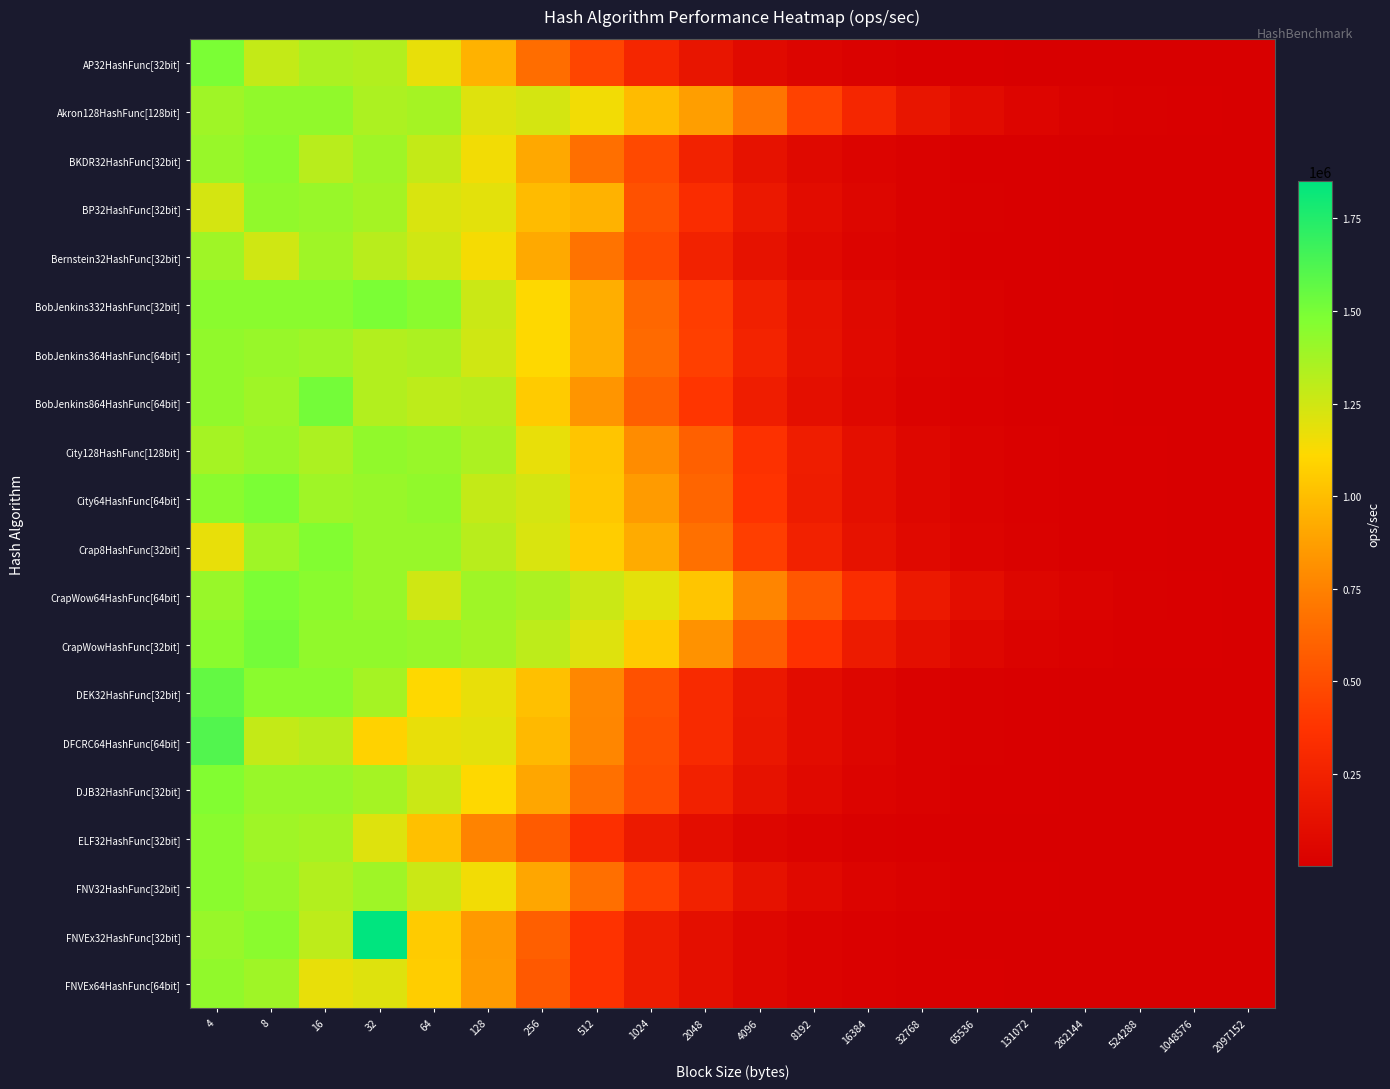

Reading left to right, transcribe all the data shown in this chart.

AP32HashFunc[32bit]: 4=1492538.2	8=1282051.6	16=1351351.9	32=1333333.8	64=1176470.6	128=952380.8	256=657894.6	512=462962.8	1024=282485.9	2048=158478.5	4096=83194.7	8192=42444.8	16384=21673.2	32768=10927.8	65536=5475.9	131072=2735.5	262144=1368.9	524288=684.4	1048576=342.5	2097152=170.8
Akron128HashFunc[128bit]: 4=1388889.5	8=1428572.1	16=1428572.1	32=1351351.9	64=1369863.6	128=1204819.4	256=1234568.1	512=1149425.4	1024=990098.8	2048=869565.1	4096=694444.4	8192=448430.3	16384=279329.6	32768=158982.4	65536=84104.3	131072=43994.7	262144=22281.6	524288=11128.4	1048576=5600.7	2097152=2804.9
BKDR32HashFunc[32bit]: 4=1408451.4	8=1449276.1	16=1315789.9	32=1388889.5	64=1282051.6	128=1149425.4	256=909090.8	512=662251.6	1024=480769.1	2048=253807.1	4096=139664.7	8192=71735.9	16384=37411.2	32768=19018.6	65536=9557.5	131072=4801.5	262144=2403.9	524288=1203.3	1048576=600.8	2097152=300.6
BP32HashFunc[32bit]: 4=1234567.8	8=1428572.1	16=1408451.4	32=1369863.5	64=1219512.2	128=1190476.2	256=990098.9	512=952380.7	1024=518134.7	2048=323624.6	4096=180180.2	8192=95602.4	16384=49627.8	32768=25188.9	65536=12690.4	131072=6392.6	262144=3203.0	524288=1602.6	1048576=801.3	2097152=400.0
Bernstein32HashFunc[32bit]: 4=1388889.5	8=1250000.2	16=1388889.5	32=1315789.9	64=1250000.1	128=1136363.6	256=917430.9	512=680272.1	1024=480769.1	2048=249999.9	4096=138504.0	8192=73099.4	16384=37467.2	32768=19011.4	65536=9569.4	131072=4795.9	262144=2401.1	524288=1199.9	1048576=600.6	2097152=300.5
BobJenkins332HashFunc[32bit]: 4=1449276.1	8=1449276.1	16=1449276.1	32=1492538.2	64=1449276.1	128=1265823.1	256=1111111.1	512=934579.3	1024=628930.8	2048=421940.7	4096=242130.7	8192=133868.7	16384=71073.1	32768=38066.2	65536=18480.9	131072=9303.2	262144=4658.3	524288=2360.2	1048576=1178.4	2097152=591.6
BobJenkins364HashFunc[64bit]: 4=1428572.0	8=1408451.4	16=1388889.5	32=1333333.8	64=1351351.9	128=1250000.2	256=1111111.1	512=934579.4	1024=641025.6	2048=431034.2	4096=258397.9	8192=140055.9	16384=73800.7	32768=37864.4	65536=18467.2	131072=9563.9	262144=4803.3	524288=2404.9	1048576=1194.2	2097152=592.8
BobJenkins864HashFunc[64bit]: 4=1428572.1	8=1388889.5	16=1515152.5	32=1333333.8	64=1298701.6	128=1315789.9	256=1052631.4	512=833333.1	1024=588235.2	2048=380227.9	4096=218818.4	8192=118063.7	16384=62111.8	32768=31397.2	65536=15880.6	131072=7991.1	262144=4000.6	524288=1989.9	1048576=999.5	2097152=499.9
City128HashFunc[128bit]: 4=1369863.6	8=1408451.4	16=1351351.9	32=1428572.1	64=1408451.4	128=1351351.9	256=1176470.6	512=1030927.6	1024=793650.8	2048=591715.9	4096=361010.6	8192=217391.4	16384=117233.3	32768=61237.0	65536=31446.5	131072=15862.9	262144=7931.5	524288=4000.0	1048576=2004.4	2097152=1007.6
City64HashFunc[64bit]: 4=1449276.1	8=1492538.2	16=1388889.4	32=1408451.4	64=1428572.1	128=1282051.6	256=1234568.1	512=1041666.5	1024=854700.7	2048=617283.9	4096=374531.6	8192=210970.5	16384=116009.2	32768=60350.0	65536=30931.0	131072=15954.0	262144=8030.8	524288=4017.4	1048576=2005.7	2097152=1005.9
Crap8HashFunc[32bit]: 4=1176470.6	8=1388889.5	16=1470589.1	32=1408451.4	64=1408451.4	128=1315789.9	256=1219512.4	512=1063829.6	1024=925925.7	2048=666666.6	4096=429184.3	8192=248756.2	16384=137740.9	32768=72727.2	65536=37551.6	131072=19000.6	262144=9573.0	524288=4788.6	1048576=2397.8	2097152=1200.0
CrapWow64HashFunc[64bit]: 4=1408451.4	8=1492538.2	16=1449276.1	32=1408451.2	64=1249999.9	128=1388889.5	256=1351351.9	512=1265823.1	1024=1190476.2	2048=1030927.6	4096=763358.6	8192=549450.5	16384=330032.9	32768=190114.1	65536=104058.3	131072=52687.0	262144=26666.7	524288=13285.5	1048576=6695.7	2097152=3353.8
CrapWowHashFunc[32bit]: 4=1449276.1	8=1515152.5	16=1428572.1	32=1428572.1	64=1408451.4	128=1369863.6	256=1298701.6	512=1204819.4	1024=1052631.4	2048=819672.1	4096=574712.6	8192=363636.2	16384=203252.1	32768=112233.4	65536=57903.9	131072=29664.8	262144=16270.8	524288=7538.6	1048576=3761.9	2097152=1882.5
DEK32HashFunc[32bit]: 4=1562501.2	8=1449276.1	16=1449276.1	32=1369863.6	64=1111111.1	128=1176470.8	256=1010100.8	512=775193.9	1024=520833.2	2048=309597.6	4096=179856.1	8192=95057.1	16384=49578.6	32768=25246.2	65536=12727.5	131072=6395.1	262144=3203.4	524288=1601.2	1048576=801.3	2097152=400.4
DFCRC64HashFunc[64bit]: 4=1612904.5	8=1282051.6	16=1315789.9	32=1086956.4	64=1176470.6	128=1190476.2	256=980391.9	512=769230.4	1024=505050.4	2048=308642.0	4096=172413.8	8192=92250.9	16384=47528.5	32768=24201.4	65536=11948.9	131072=6037.2	262144=3022.0	524288=1505.7	1048576=753.0	2097152=376.9
DJB32HashFunc[32bit]: 4=1470589.1	8=1408451.4	16=1408451.4	32=1369863.6	64=1265823.1	128=1111111.1	256=900900.7	512=671140.9	1024=490195.9	2048=248756.2	4096=139275.6	8192=73099.4	16384=37523.5	32768=18957.3	65536=9570.3	131072=4801.2	262144=2403.1	524288=1201.2	1048576=600.1	2097152=300.3
ELF32HashFunc[32bit]: 4=1449276.1	8=1388889.5	16=1369863.6	32=1204819.4	64=1010100.8	128=757575.7	256=564971.6	512=347222.1	1024=197238.8	2048=104493.2	4096=53390.2	8192=27855.1	16384=13978.2	32768=7027.4	65536=3517.4	131072=1751.2	262144=879.2	524288=438.9	1048576=219.6	2097152=109.5
FNV32HashFunc[32bit]: 4=1449276.1	8=1408451.2	16=1333333.8	32=1388889.5	64=1265823.1	128=1149425.4	256=900900.7	512=662251.6	1024=432900.2	2048=256410.2	4096=139081.9	8192=72939.4	16384=37439.2	32768=18993.3	65536=9574.9	131072=4801.0	262144=2404.9	524288=1202.7	1048576=601.3	2097152=300.8
FNVEx32HashFunc[32bit]: 4=1408451.4	8=1449276.1	16=1298701.6	32=1851853.1	64=1052631.5	128=847457.5	256=588235.2	512=370370.2	1024=210970.5	2048=112866.8	4096=58927.6	8192=31065.5	16384=15311.6	32768=7134.7	65536=3660.9	131072=2021.6	262144=1013.5	524288=510.5	1048576=256.2	2097152=128.2
FNVEx64HashFunc[64bit]: 4=1428572.1	8=1388889.5	16=1176470.5	32=1204819.4	64=1063829.6	128=854700.7	256=555555.4	512=367646.8	1024=209643.7	2048=113378.6	4096=58754.4	8192=30084.2	16384=15246.2	32768=7662.8	65536=3840.7	131072=1922.8	262144=961.6	524288=481.0	1048576=240.3	2097152=120.3